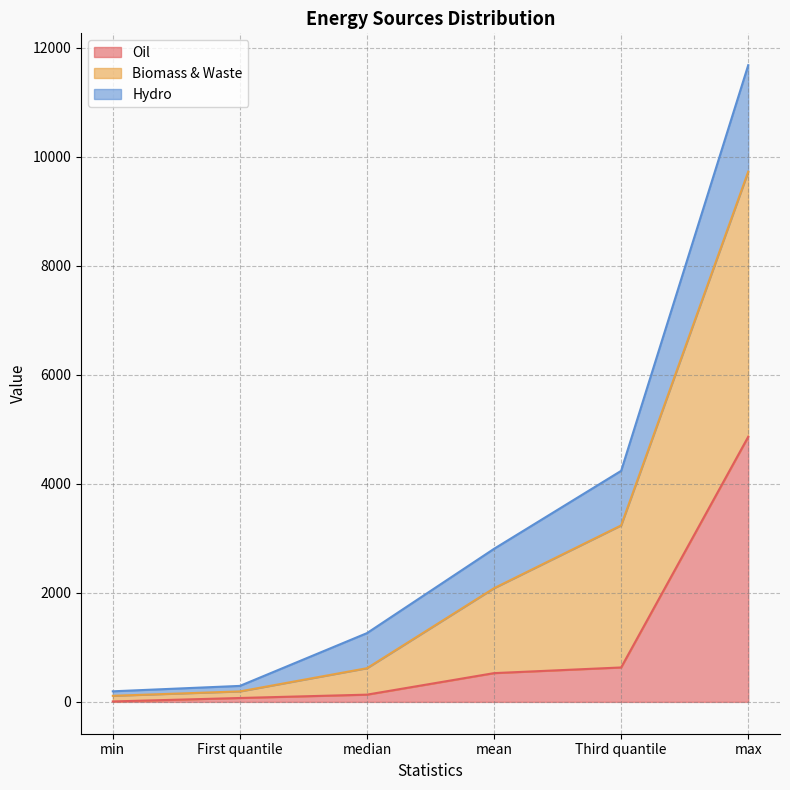

Where is Biomass & Waste nearest to the value 5937?

Third quantile